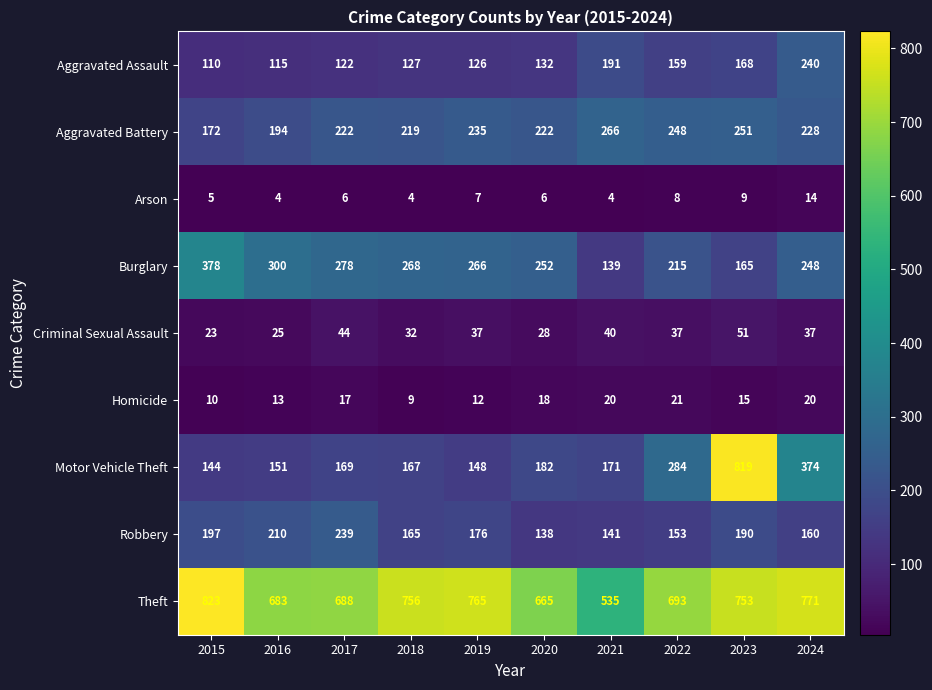

What is the difference between the highest and lowest values at 2023?

810